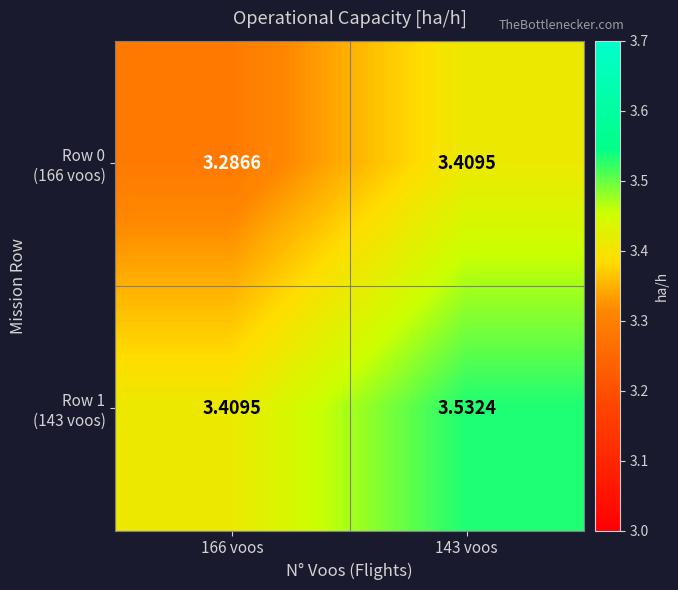

What is the difference between the highest and lowest values at 143 voos?

0.1